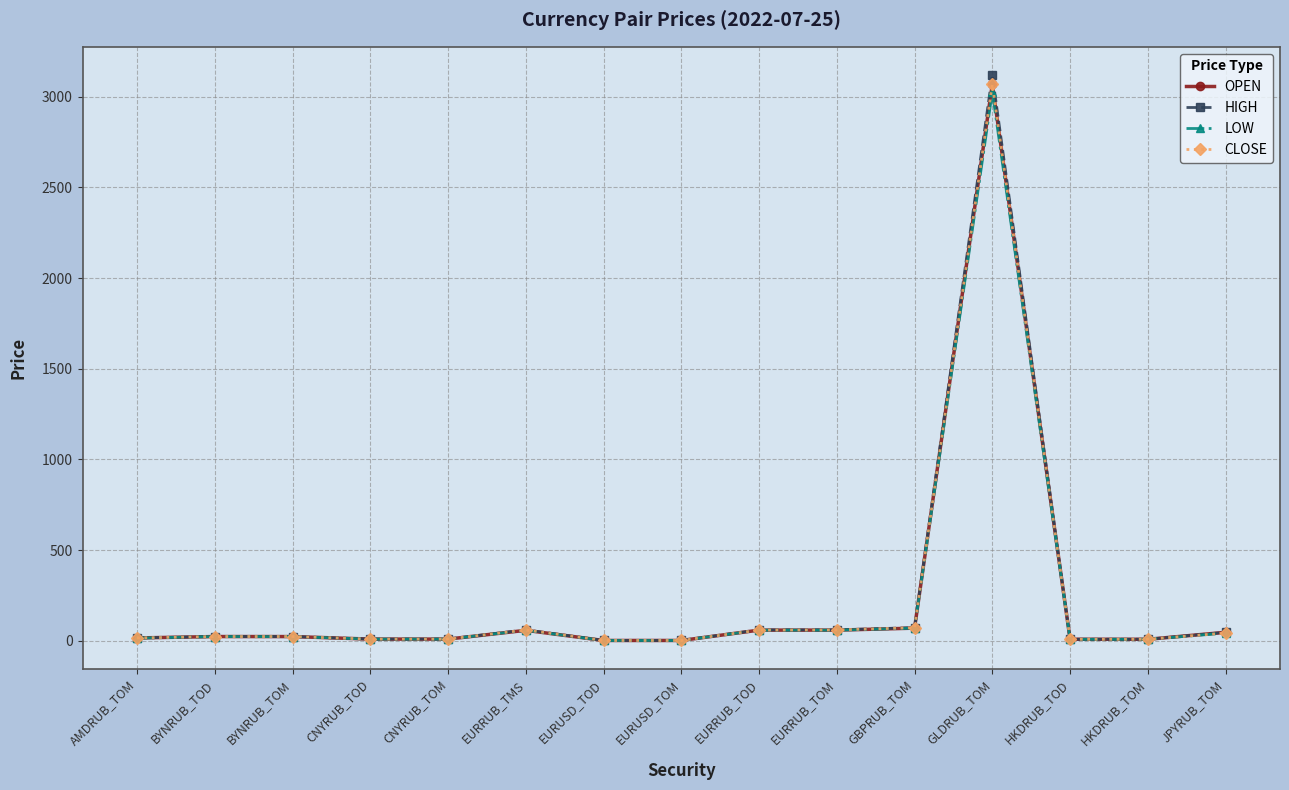

What position from the left is BYNRUB_TOM?

3